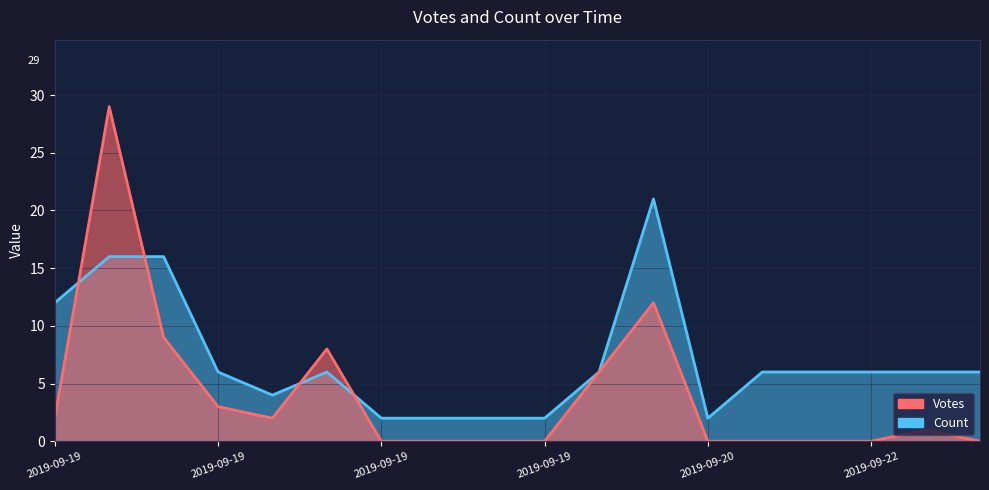

Which series has the widest spread of values?

Votes